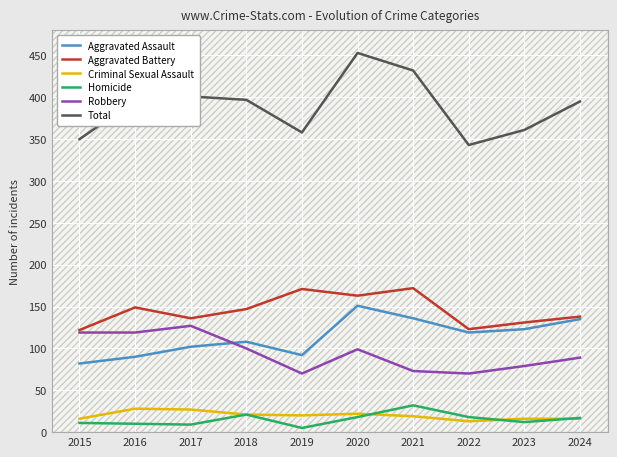

Reading left to right, list all the values displayed in this chart.

Aggravated Assault: 82	90	102	108	92	151	136	119	123	135
Aggravated Battery: 122	149	136	147	171	163	172	123	131	138
Criminal Sexual Assault: 16	28	27	21	20	22	19	13	16	16
Homicide: 11	10	9	21	5	18	32	18	12	17
Robbery: 119	119	127	100	70	99	73	70	79	89
Total: 350	396	401	397	358	453	432	343	361	395